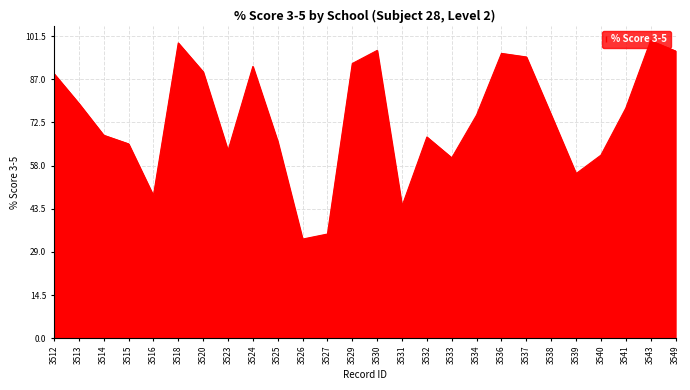

What is the sum of the values at 3539 and 3532?

122.9